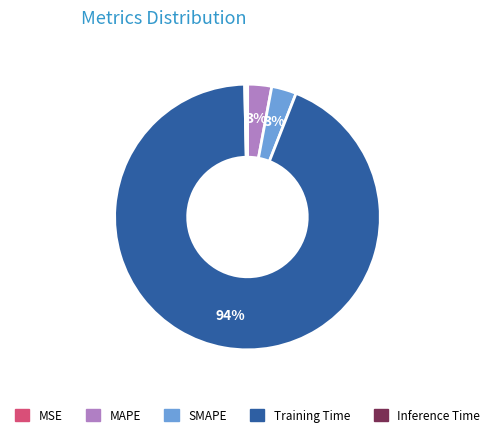

Combined, do Inference Time and MAPE account for over 50%?

No